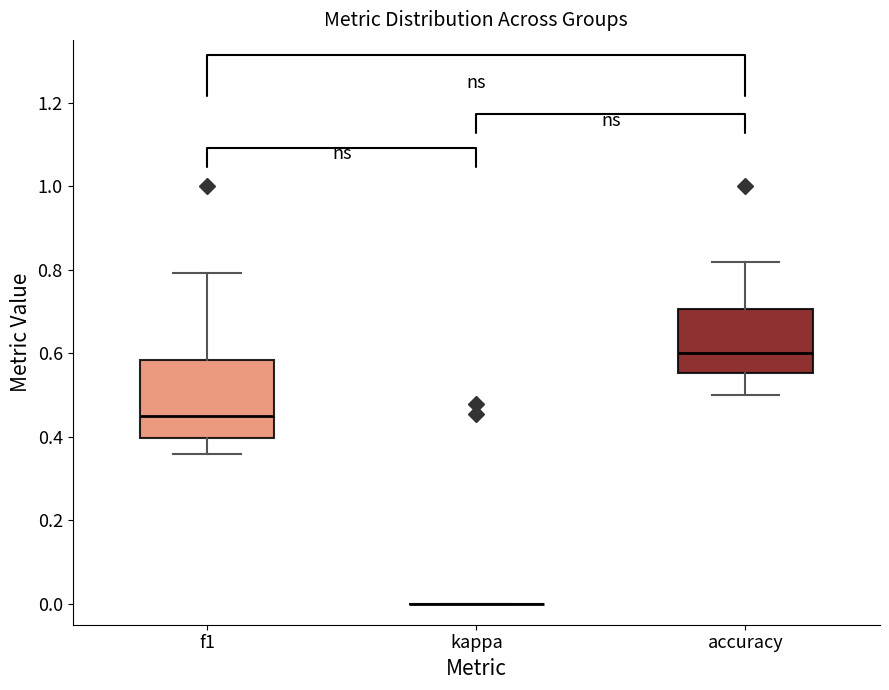

Reading left to right, read every box against the y-axis: the position of its median line, the range the box covers, and the ends of its whiskers. The values are not printed on the chart, so give them approximately, as read against the axis.

f1: median 0.46, box 0.40 to 0.58, whiskers 0.36 to 0.80
kappa: box collapsed to a line at 0.00, whiskers 0.00 to 0.00
accuracy: median 0.60, box 0.56 to 0.70, whiskers 0.50 to 0.82